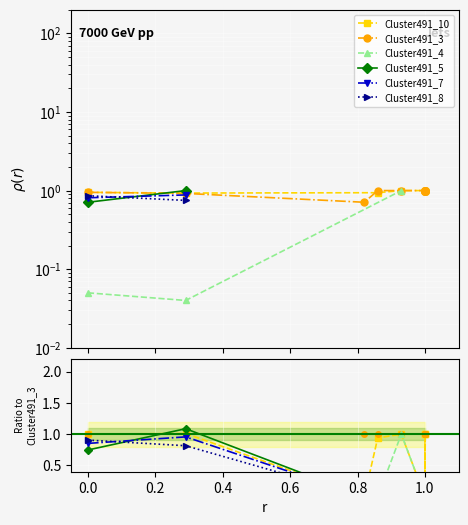

In Cluster491_10, how many points are lower than both neighbors (excluding endpoints)?

1